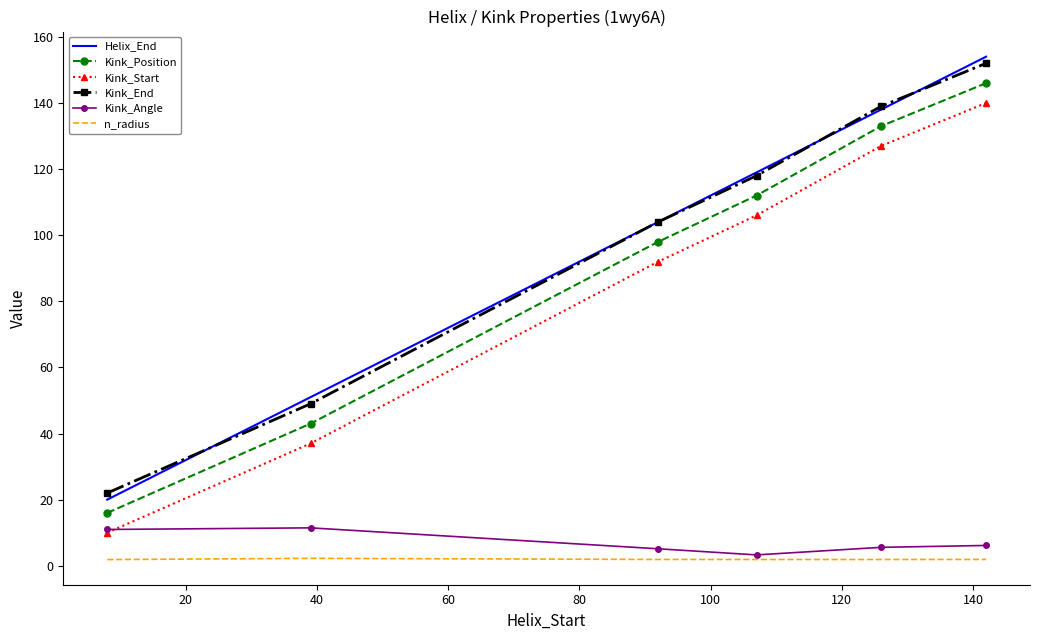

What is the greatest value displayed?

154.0